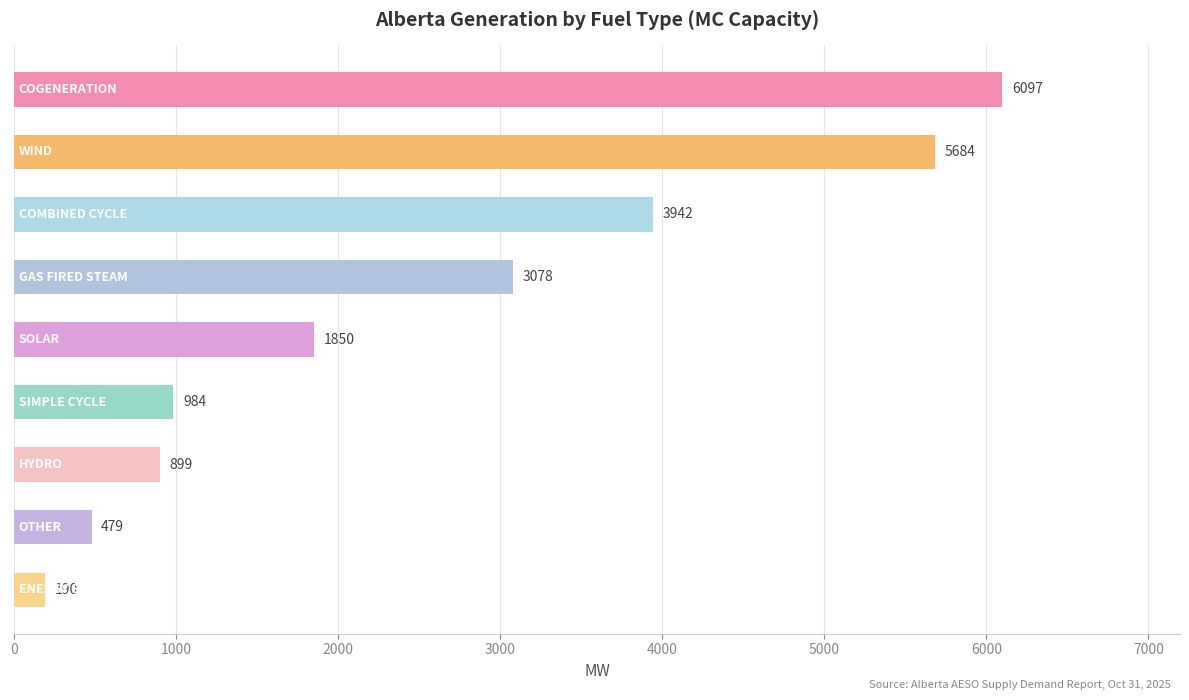

What is the value of the 6th bar from the top?

984